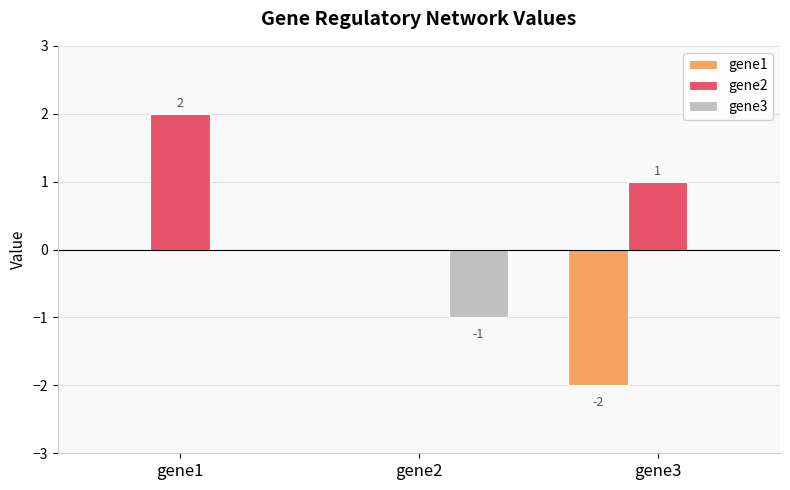

At which label is gene2 closest to 1?

gene3